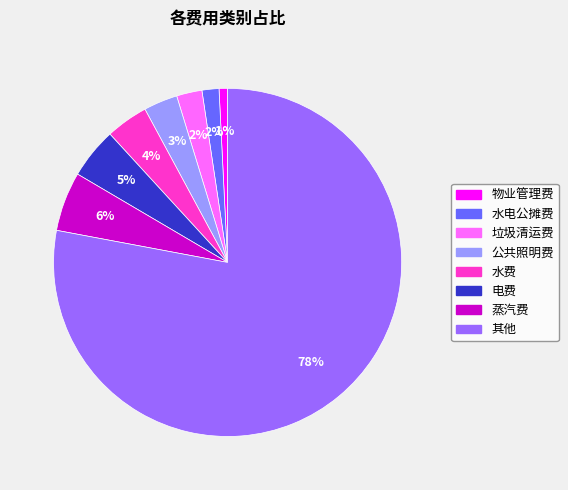

Do 电费 and 物业管理费 together represent more than half of the pie?

No